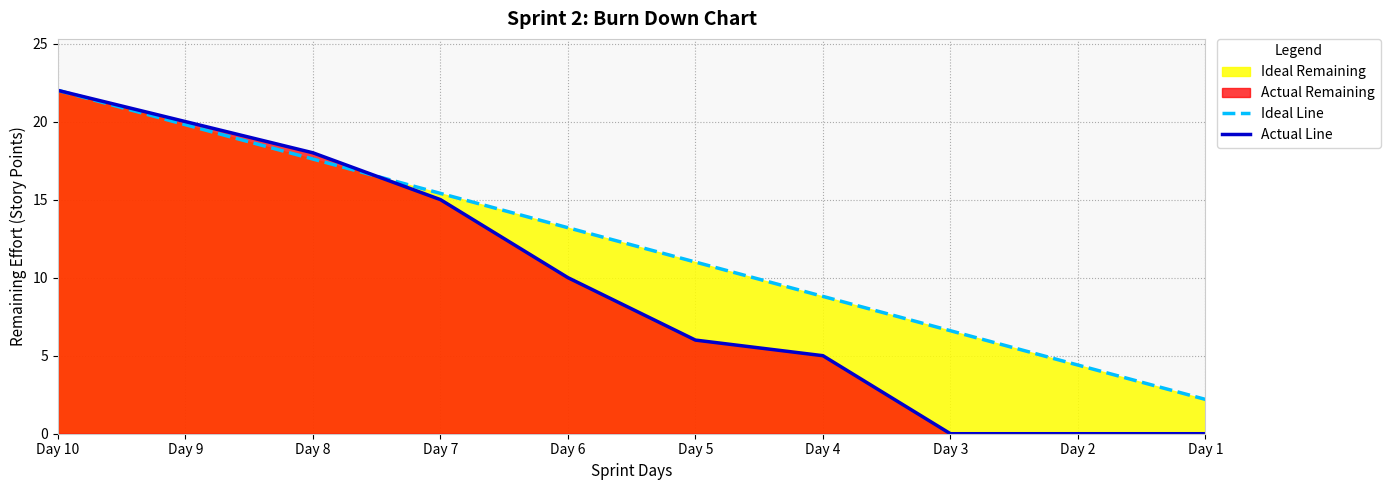

Which has a higher value, Day 2 or Day 8?

Day 8